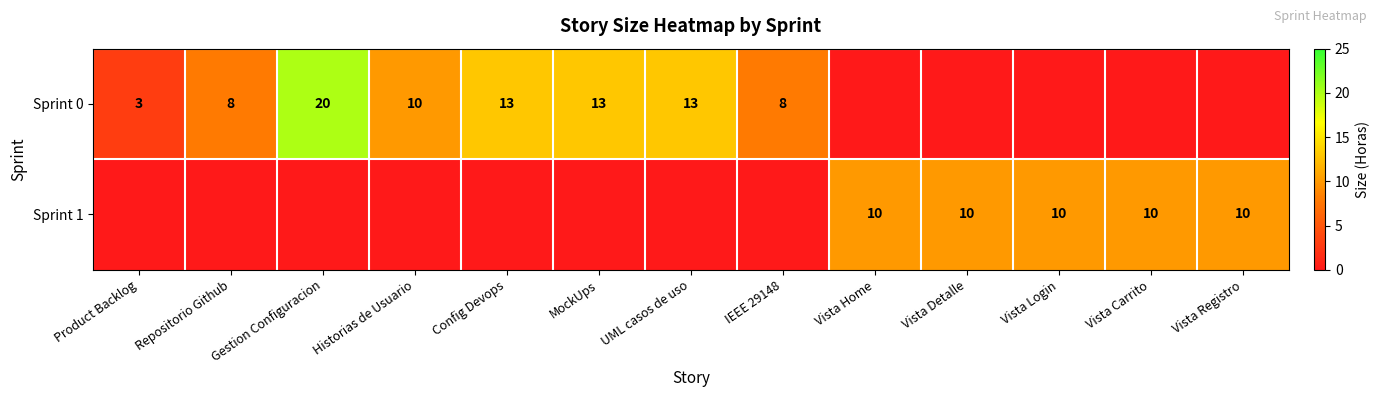

What is the greatest value displayed?

20